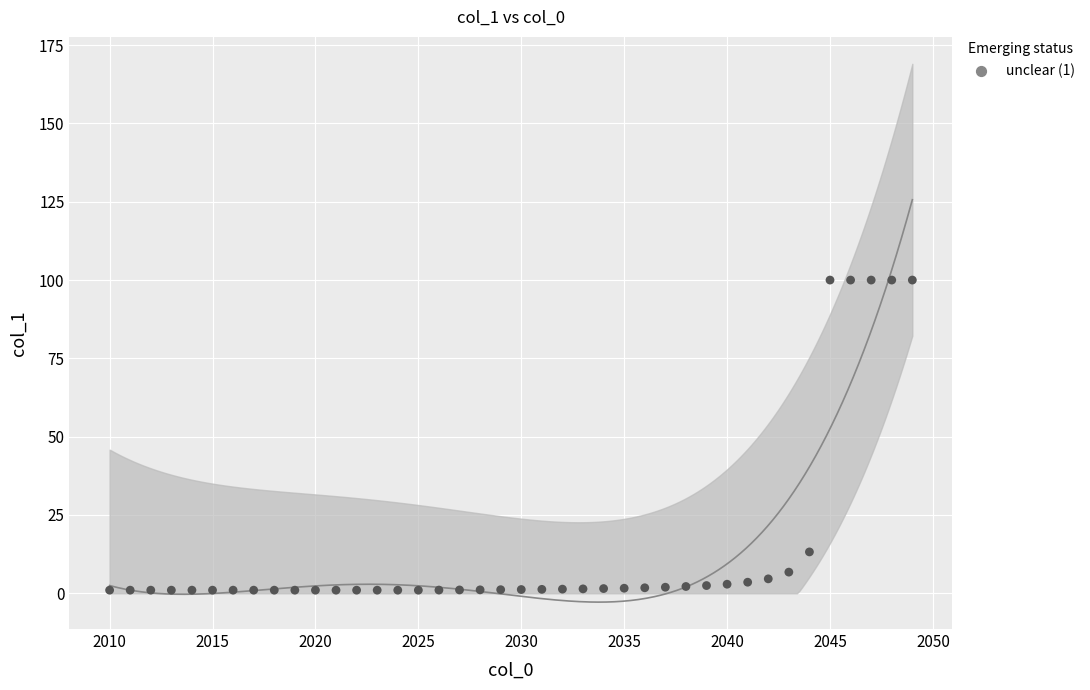

What Y value in the scatter plot is closest to 50?

13.2